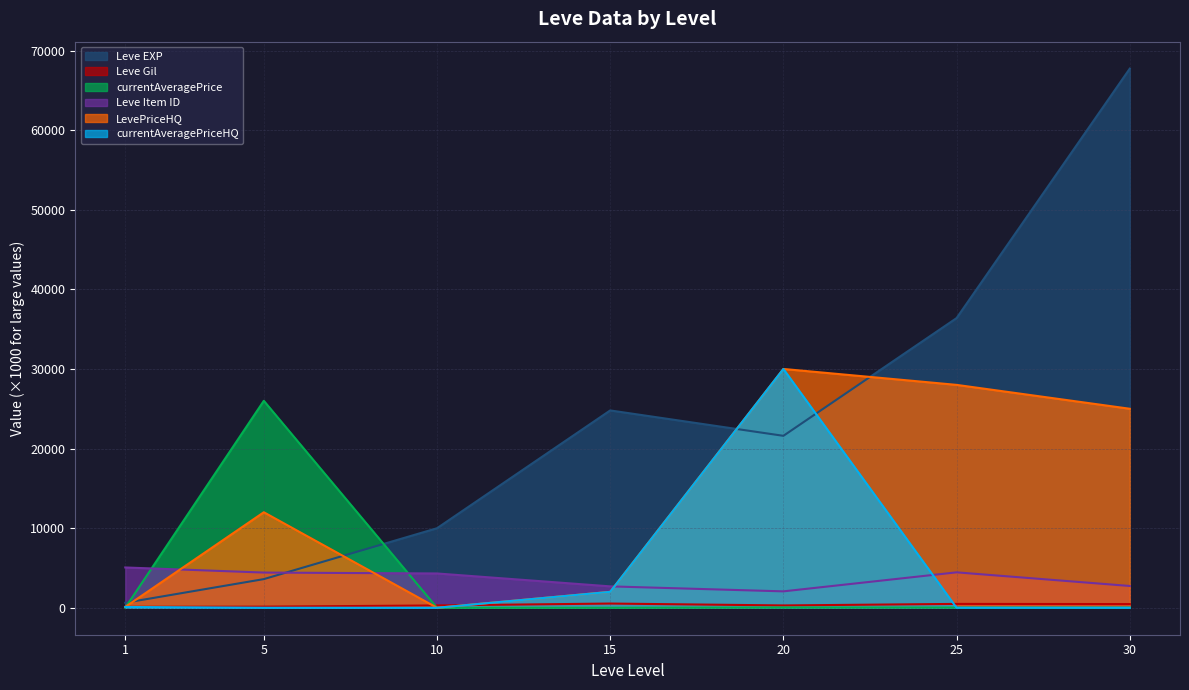

What is the value of the Leve EXP point at the 3rd from the left?

9990.0